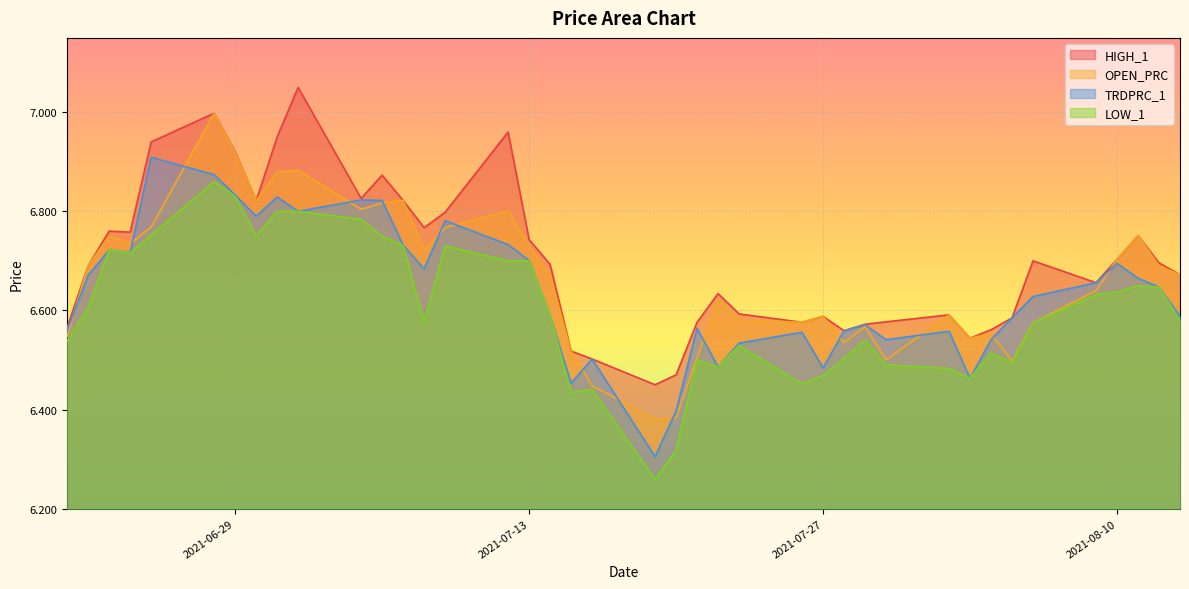

How many lines are shown in the chart?

4